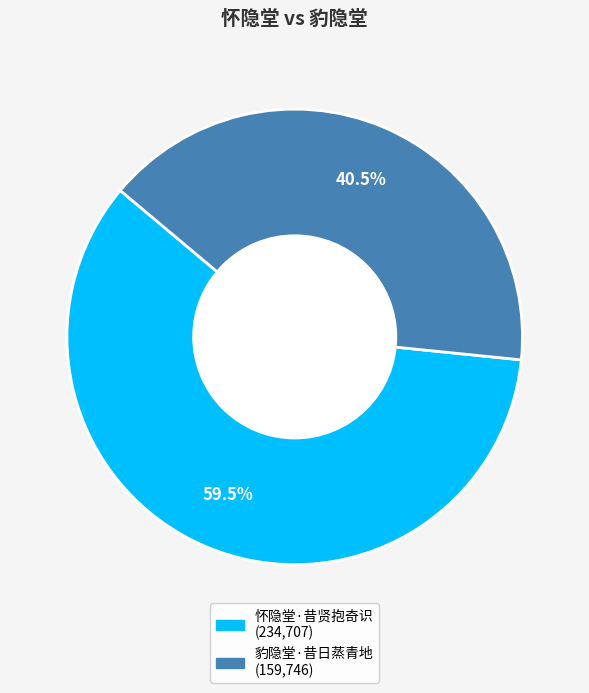

True or false: 怀隐堂·昔贤抱奇识 accounts for 73% of the total.

False